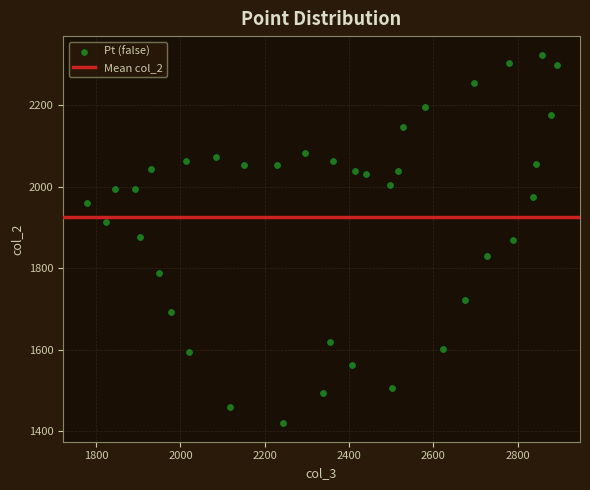

What is the range of X values (max minus min)?

1114.8